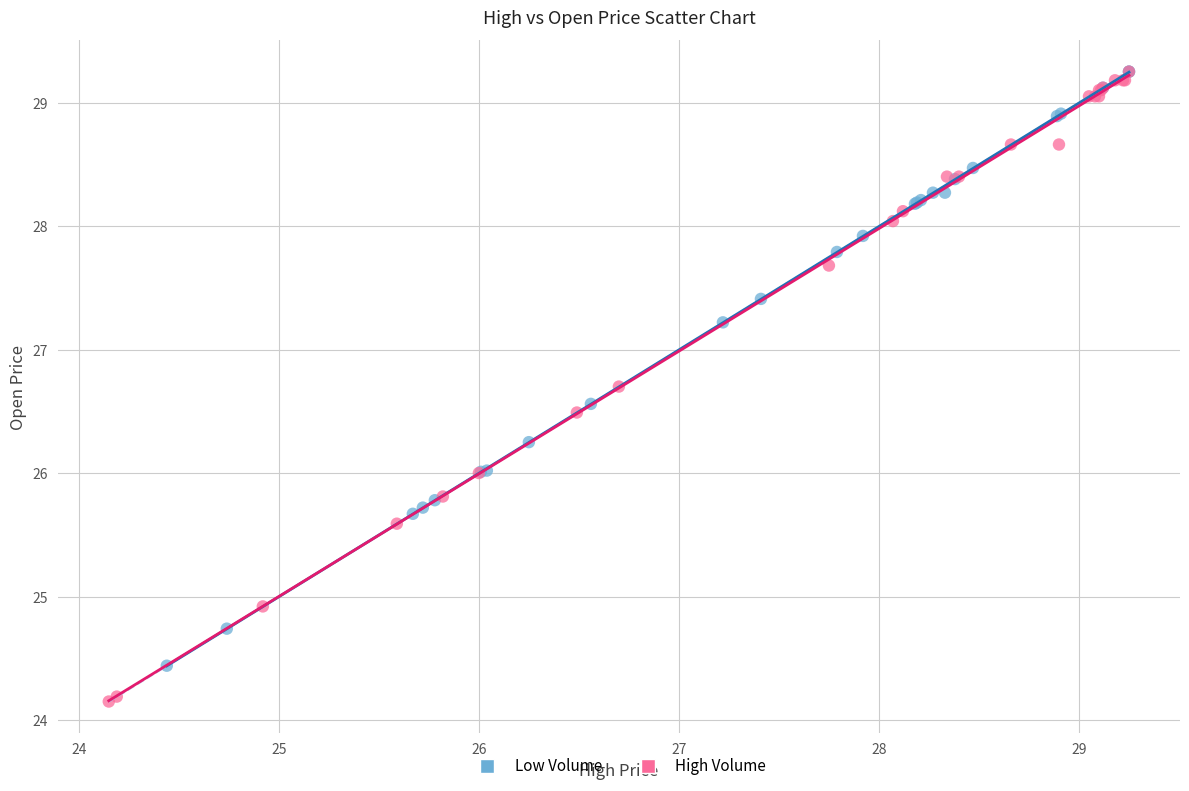

Which series contains the lowest Y value?

High Volume